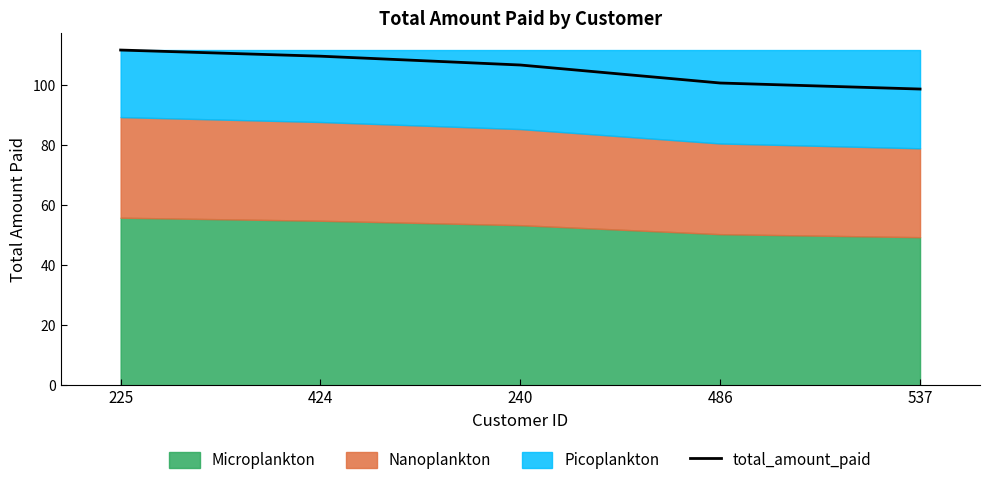

What is the label of the 3rd point from the right?

240